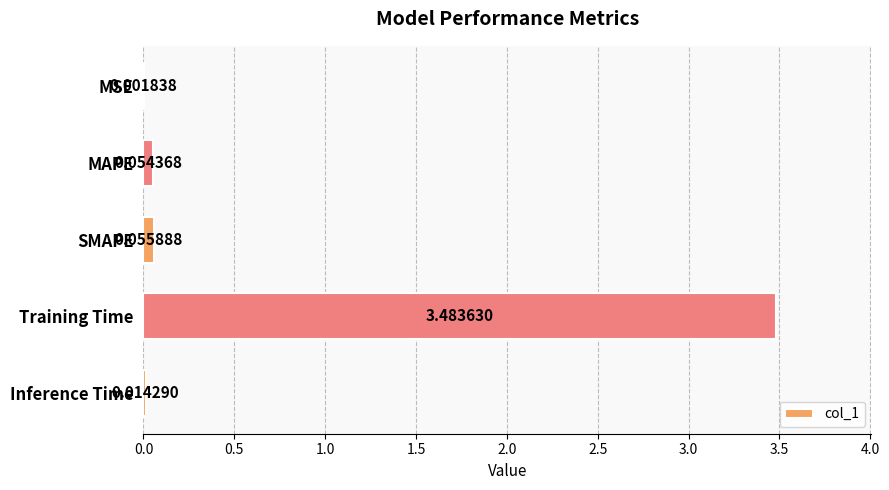

Where is the data nearest to the value 1?

SMAPE